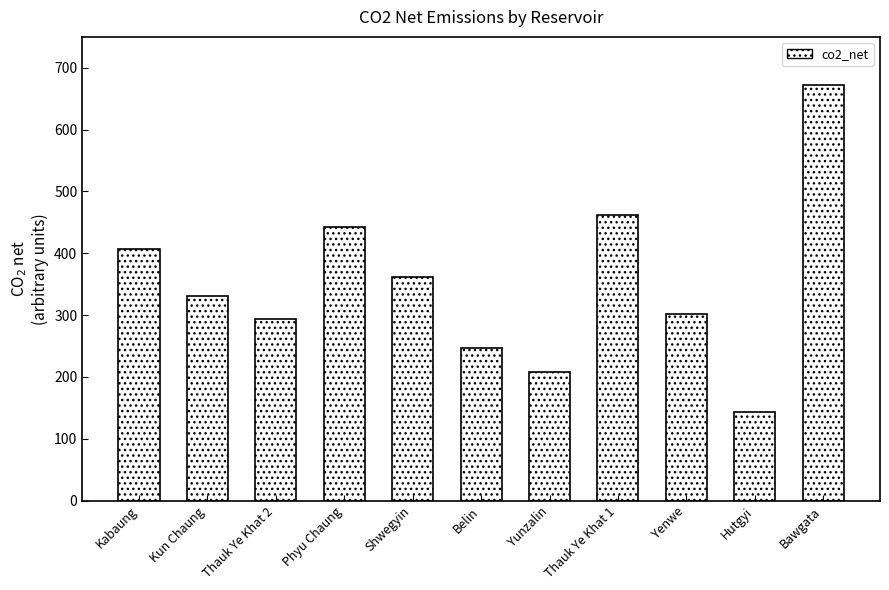

Rank the categories by value from lowest to highest.

Hutgyi, Yunzalin, Belin, Thauk Ye Khat 2, Yenwe, Kun Chaung, Shwegyin, Kabaung, Phyu Chaung, Thauk Ye Khat 1, Bawgata